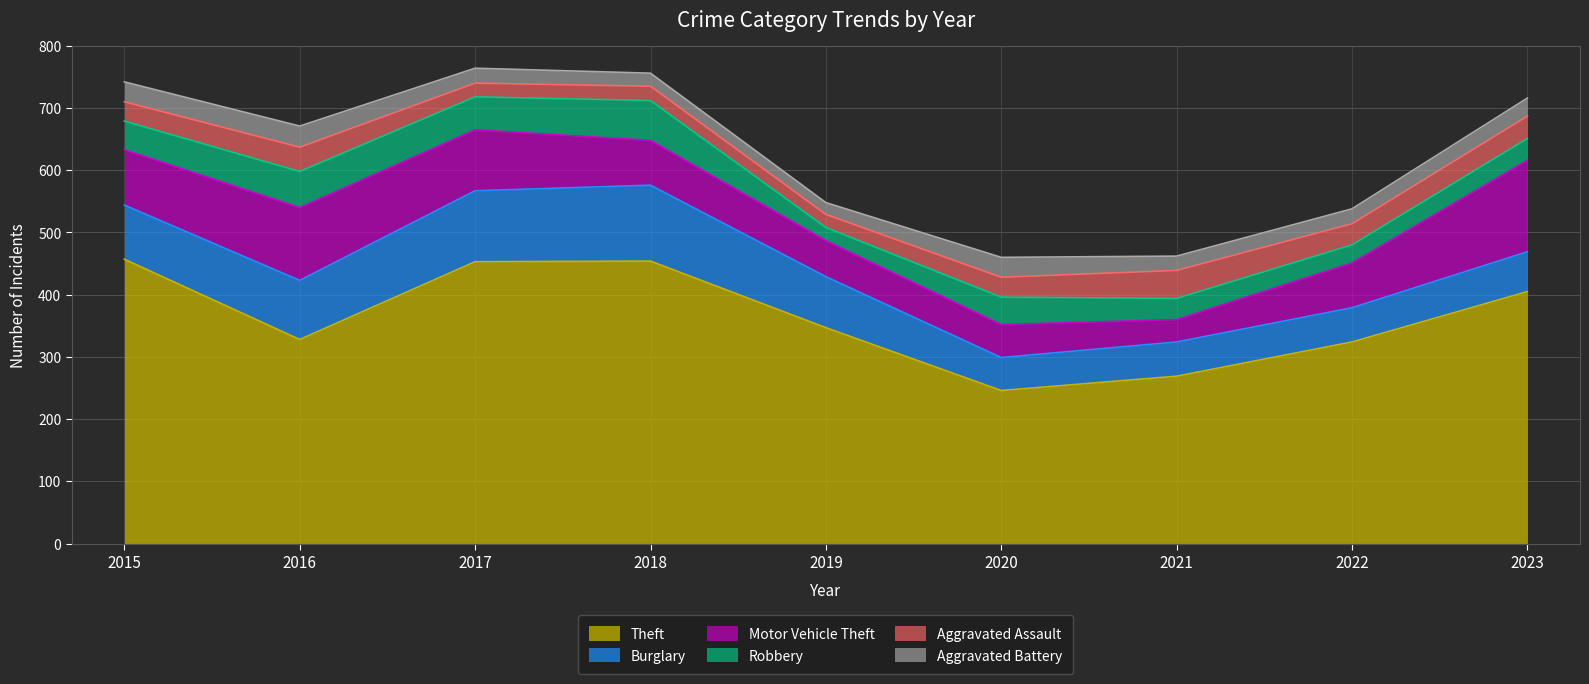

Where is the first local maximum for Motor Vehicle Theft?

2016